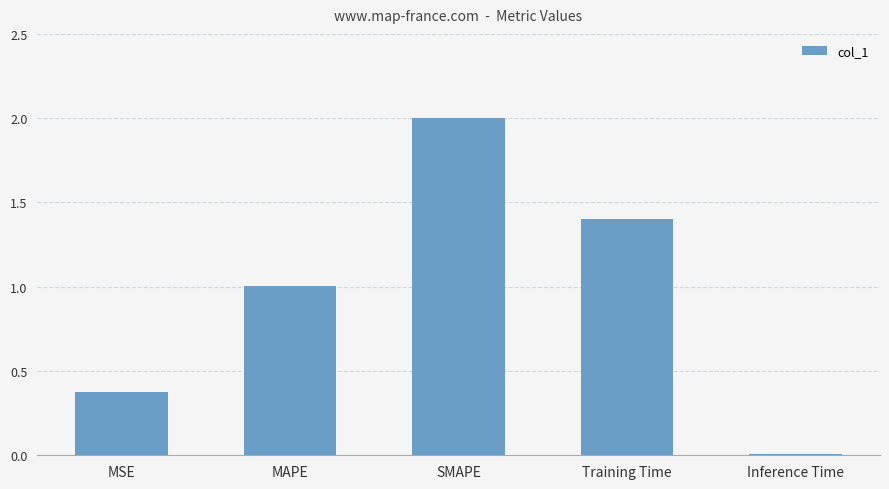

What is the label of the 3rd bar from the right?

SMAPE